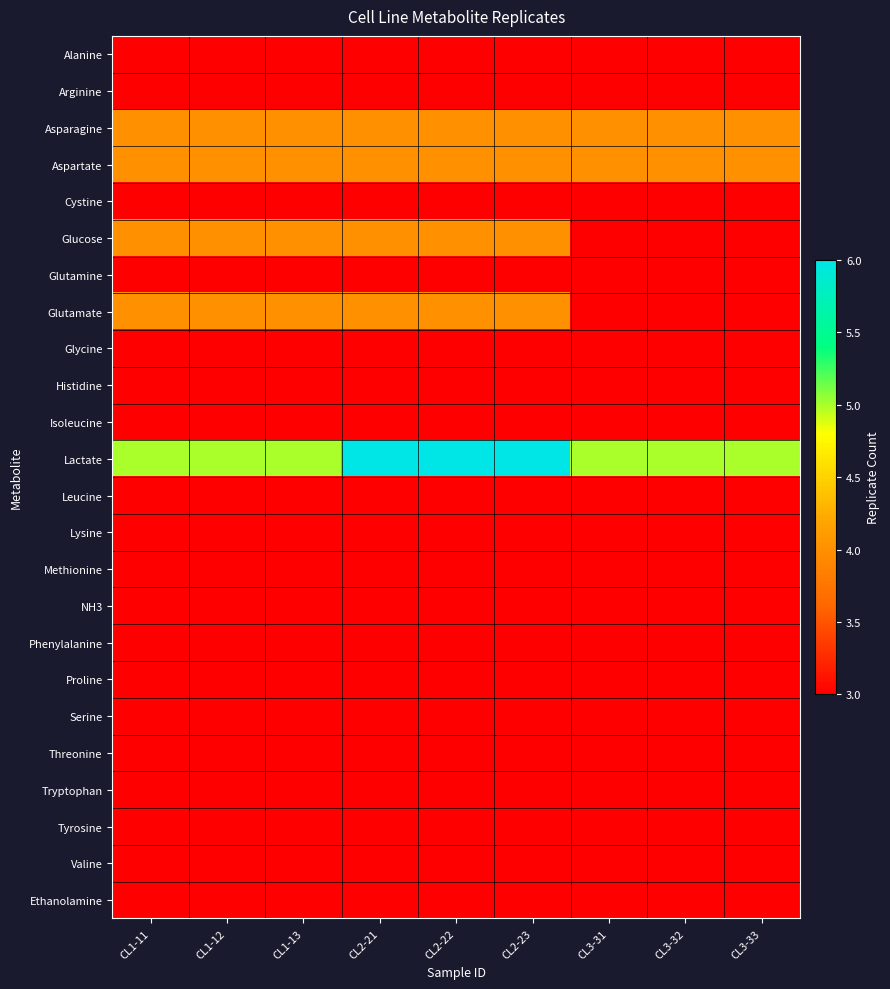

Reading left to right, what are all the values shown in this chart?

Alanine: CL1-11=3	CL1-12=3	CL1-13=3	CL2-21=3	CL2-22=3	CL2-23=3	CL3-31=3	CL3-32=3	CL3-33=3
Arginine: CL1-11=3	CL1-12=3	CL1-13=3	CL2-21=3	CL2-22=3	CL2-23=3	CL3-31=3	CL3-32=3	CL3-33=3
Asparagine: CL1-11=4	CL1-12=4	CL1-13=4	CL2-21=4	CL2-22=4	CL2-23=4	CL3-31=4	CL3-32=4	CL3-33=4
Aspartate: CL1-11=4	CL1-12=4	CL1-13=4	CL2-21=4	CL2-22=4	CL2-23=4	CL3-31=4	CL3-32=4	CL3-33=4
Cystine: CL1-11=3	CL1-12=3	CL1-13=3	CL2-21=3	CL2-22=3	CL2-23=3	CL3-31=3	CL3-32=3	CL3-33=3
Glucose: CL1-11=4	CL1-12=4	CL1-13=4	CL2-21=4	CL2-22=4	CL2-23=4	CL3-31=3	CL3-32=3	CL3-33=3
Glutamine: CL1-11=3	CL1-12=3	CL1-13=3	CL2-21=3	CL2-22=3	CL2-23=3	CL3-31=3	CL3-32=3	CL3-33=3
Glutamate: CL1-11=4	CL1-12=4	CL1-13=4	CL2-21=4	CL2-22=4	CL2-23=4	CL3-31=3	CL3-32=3	CL3-33=3
Glycine: CL1-11=3	CL1-12=3	CL1-13=3	CL2-21=3	CL2-22=3	CL2-23=3	CL3-31=3	CL3-32=3	CL3-33=3
Histidine: CL1-11=3	CL1-12=3	CL1-13=3	CL2-21=3	CL2-22=3	CL2-23=3	CL3-31=3	CL3-32=3	CL3-33=3
Isoleucine: CL1-11=3	CL1-12=3	CL1-13=3	CL2-21=3	CL2-22=3	CL2-23=3	CL3-31=3	CL3-32=3	CL3-33=3
Lactate: CL1-11=5	CL1-12=5	CL1-13=5	CL2-21=6	CL2-22=6	CL2-23=6	CL3-31=5	CL3-32=5	CL3-33=5
Leucine: CL1-11=3	CL1-12=3	CL1-13=3	CL2-21=3	CL2-22=3	CL2-23=3	CL3-31=3	CL3-32=3	CL3-33=3
Lysine: CL1-11=3	CL1-12=3	CL1-13=3	CL2-21=3	CL2-22=3	CL2-23=3	CL3-31=3	CL3-32=3	CL3-33=3
Methionine: CL1-11=3	CL1-12=3	CL1-13=3	CL2-21=3	CL2-22=3	CL2-23=3	CL3-31=3	CL3-32=3	CL3-33=3
NH3: CL1-11=3	CL1-12=3	CL1-13=3	CL2-21=3	CL2-22=3	CL2-23=3	CL3-31=3	CL3-32=3	CL3-33=3
Phenylalanine: CL1-11=3	CL1-12=3	CL1-13=3	CL2-21=3	CL2-22=3	CL2-23=3	CL3-31=3	CL3-32=3	CL3-33=3
Proline: CL1-11=3	CL1-12=3	CL1-13=3	CL2-21=3	CL2-22=3	CL2-23=3	CL3-31=3	CL3-32=3	CL3-33=3
Serine: CL1-11=3	CL1-12=3	CL1-13=3	CL2-21=3	CL2-22=3	CL2-23=3	CL3-31=3	CL3-32=3	CL3-33=3
Threonine: CL1-11=3	CL1-12=3	CL1-13=3	CL2-21=3	CL2-22=3	CL2-23=3	CL3-31=3	CL3-32=3	CL3-33=3
Tryptophan: CL1-11=3	CL1-12=3	CL1-13=3	CL2-21=3	CL2-22=3	CL2-23=3	CL3-31=3	CL3-32=3	CL3-33=3
Tyrosine: CL1-11=3	CL1-12=3	CL1-13=3	CL2-21=3	CL2-22=3	CL2-23=3	CL3-31=3	CL3-32=3	CL3-33=3
Valine: CL1-11=3	CL1-12=3	CL1-13=3	CL2-21=3	CL2-22=3	CL2-23=3	CL3-31=3	CL3-32=3	CL3-33=3
Ethanolamine: CL1-11=3	CL1-12=3	CL1-13=3	CL2-21=3	CL2-22=3	CL2-23=3	CL3-31=3	CL3-32=3	CL3-33=3